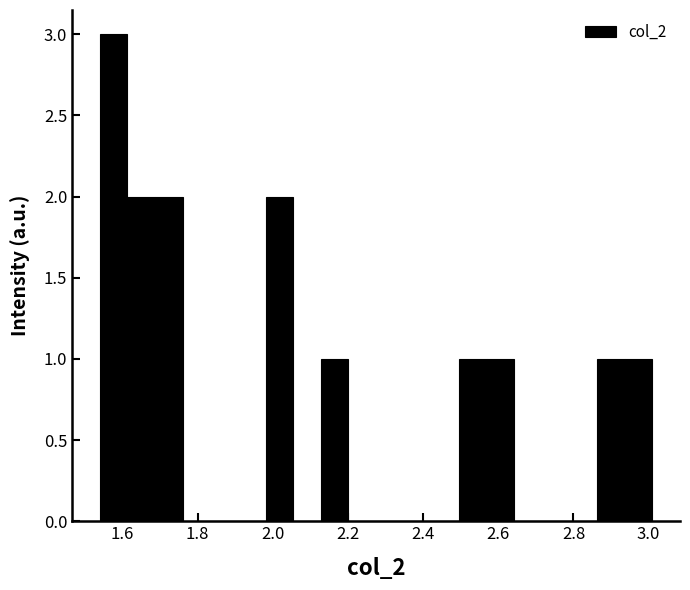

Around what value on the x-axis is the tallest bar? Give the approximate position of its centre, as read against the axis.

1.58